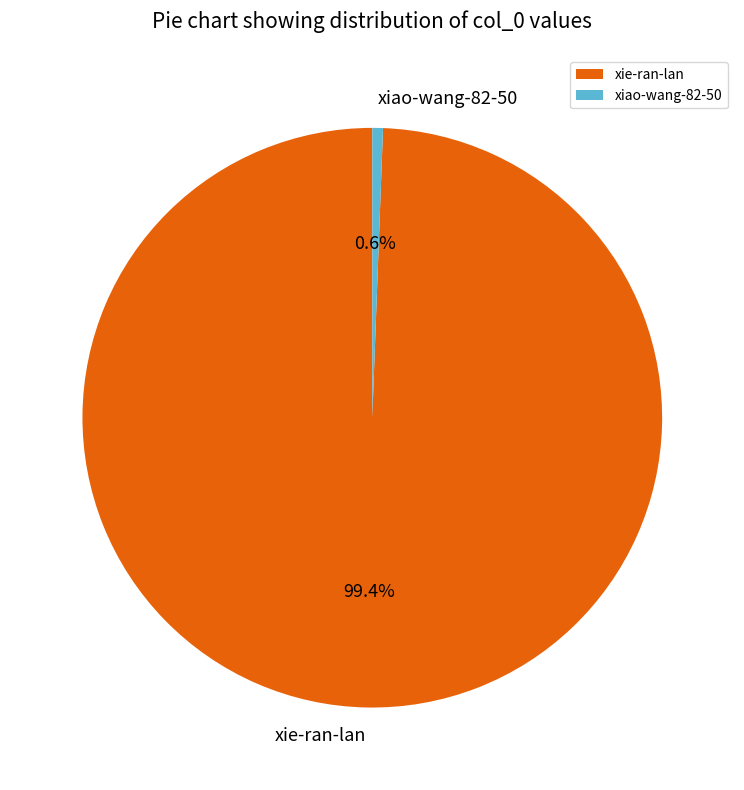

Rank the categories by value from highest to lowest.

xie-ran-lan, xiao-wang-82-50